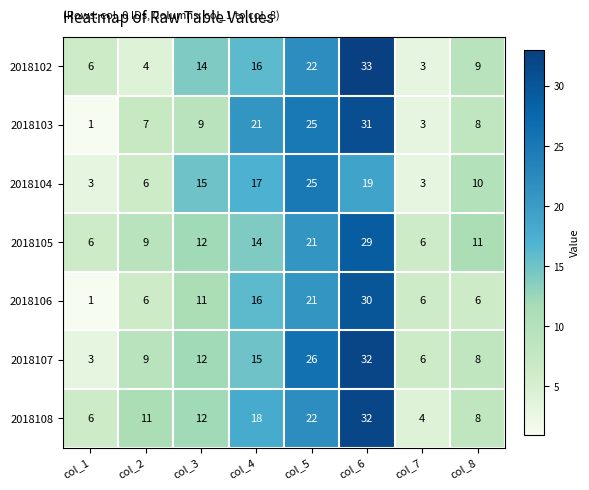

What is the difference between the highest and lowest values at col_6?

14